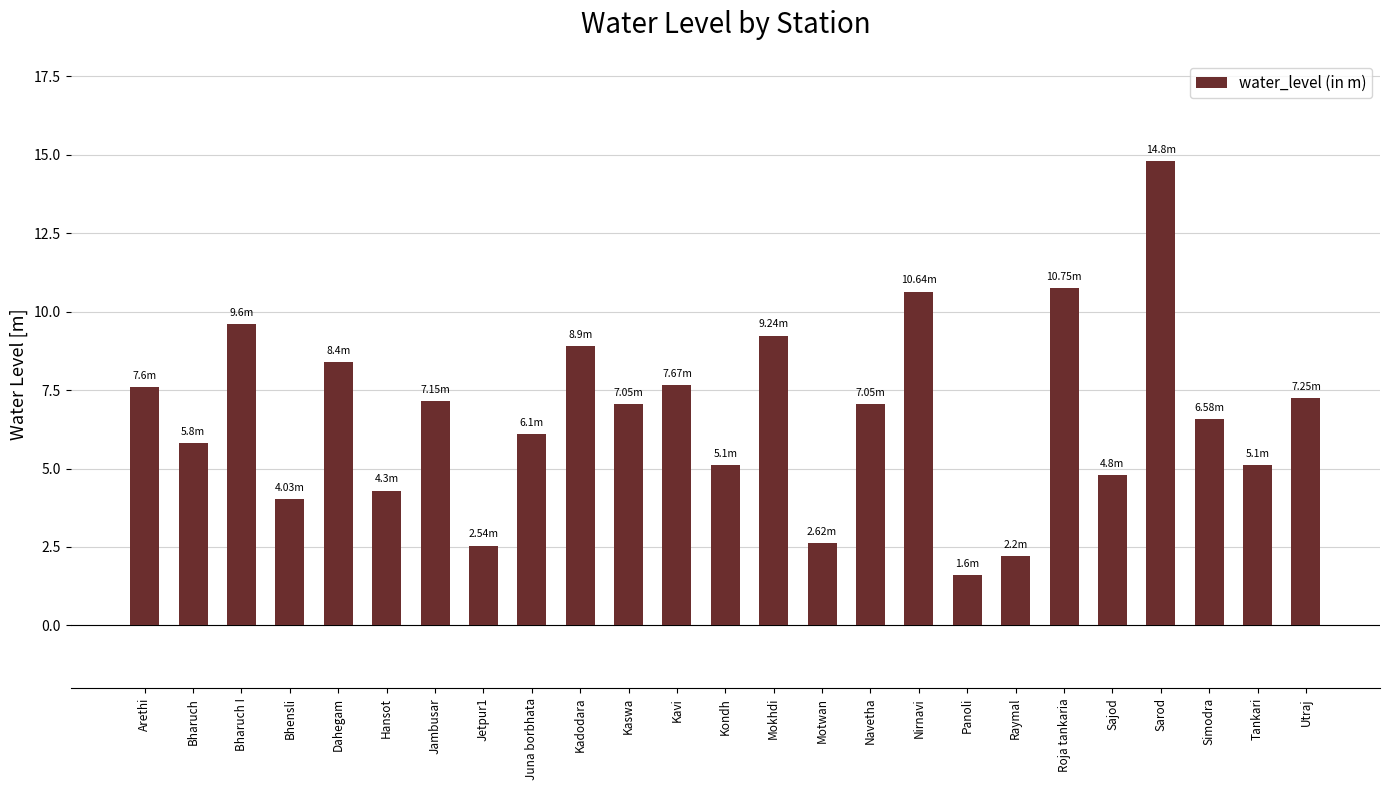

What position from the right is Simodra?

3